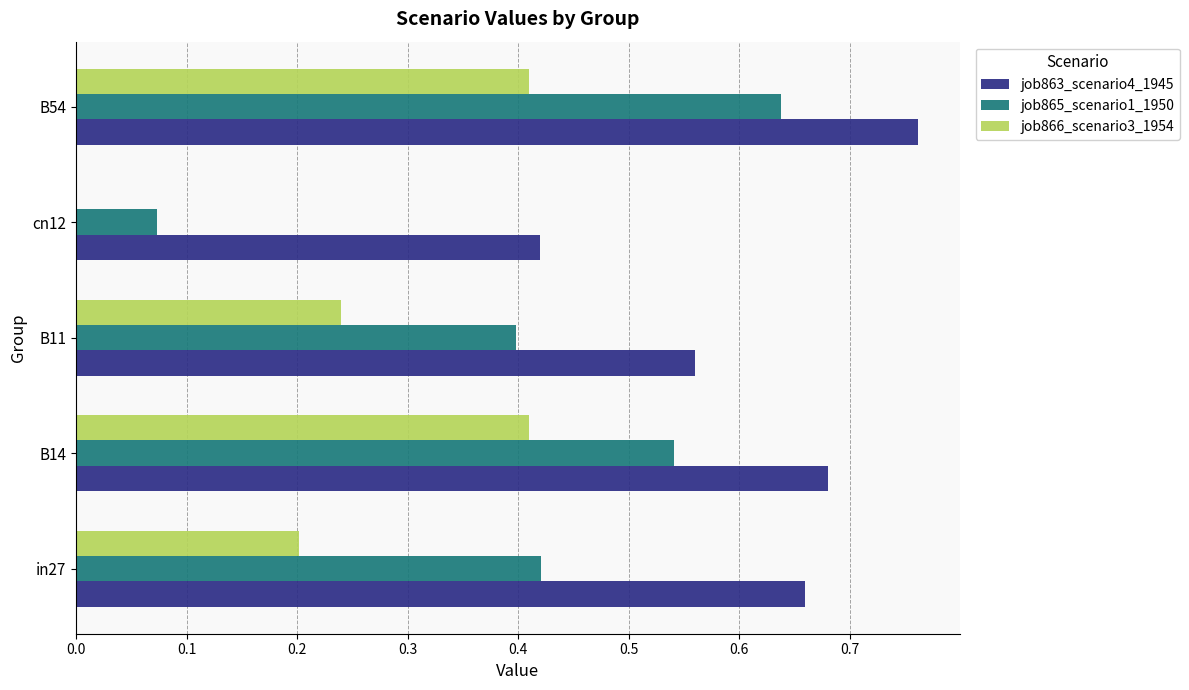

Which series has the largest total across all categories?

job863_scenario4_1945